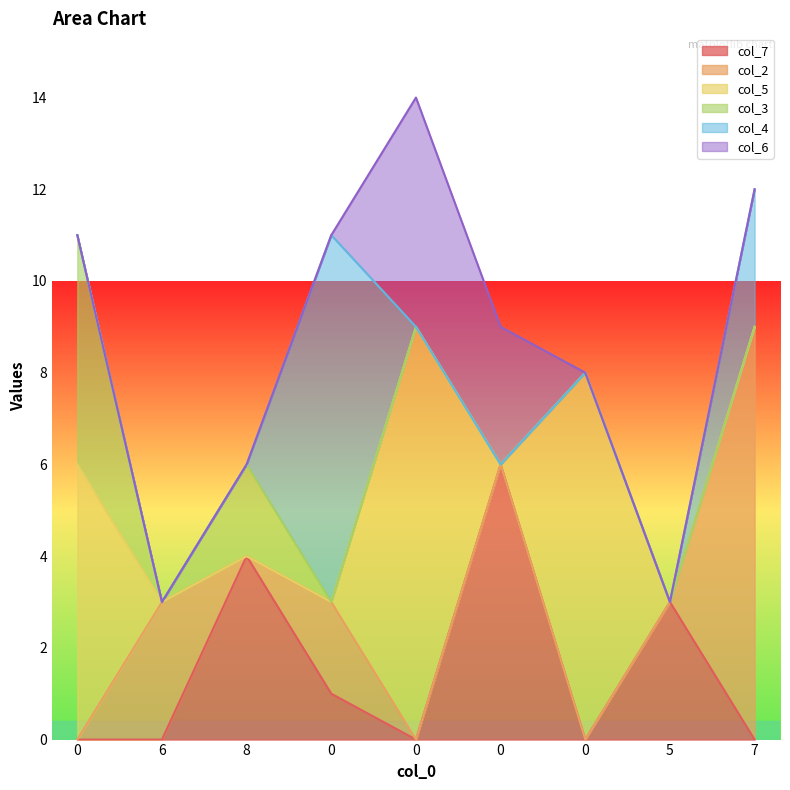

What is the highest value of the col_2 series?

9